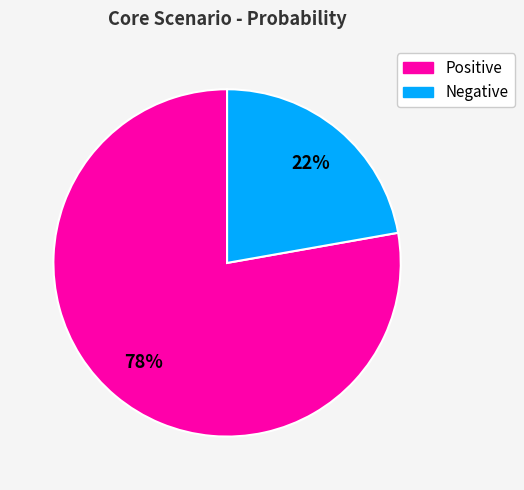

To the nearest percent, what is the combined percentage of Negative and Positive?

100%